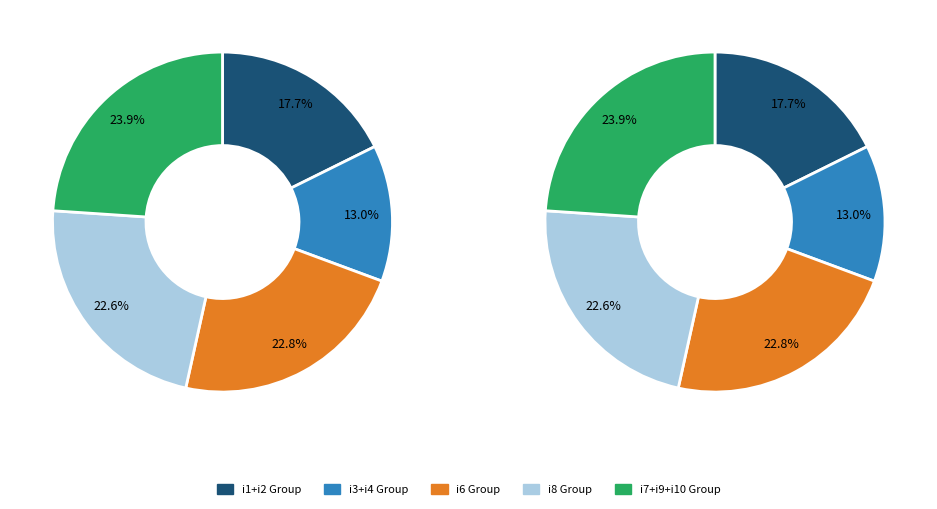

What portion of the pie excludes i6?

77.2%